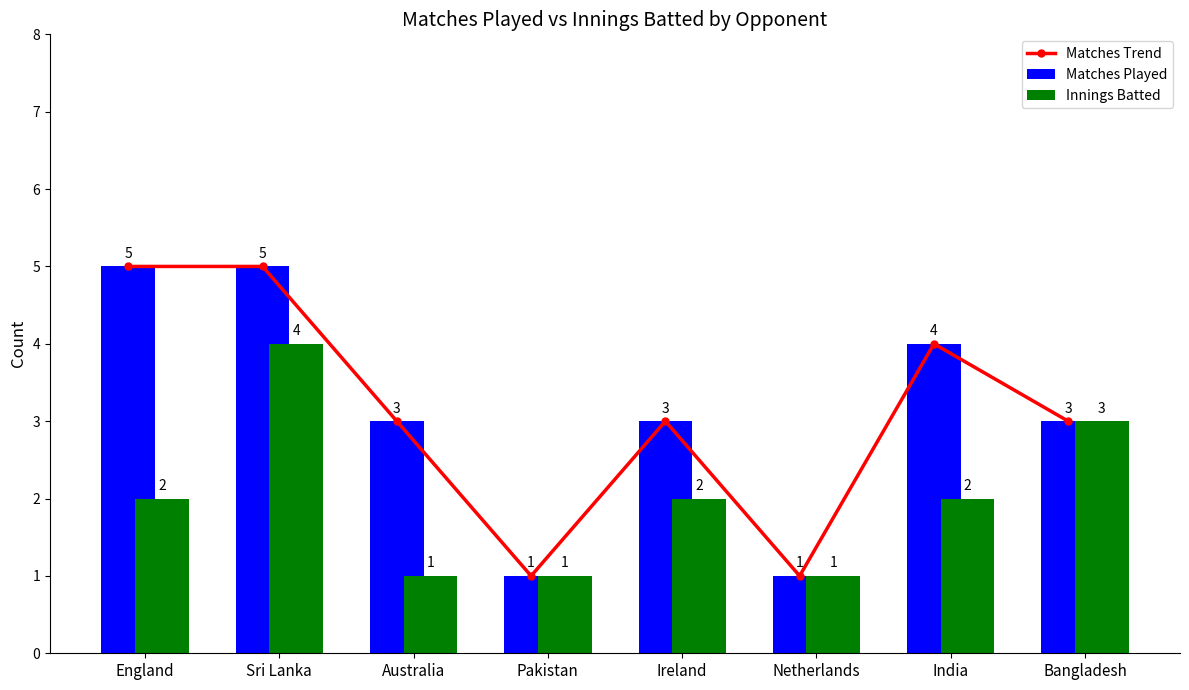

What position from the right is Australia?

6